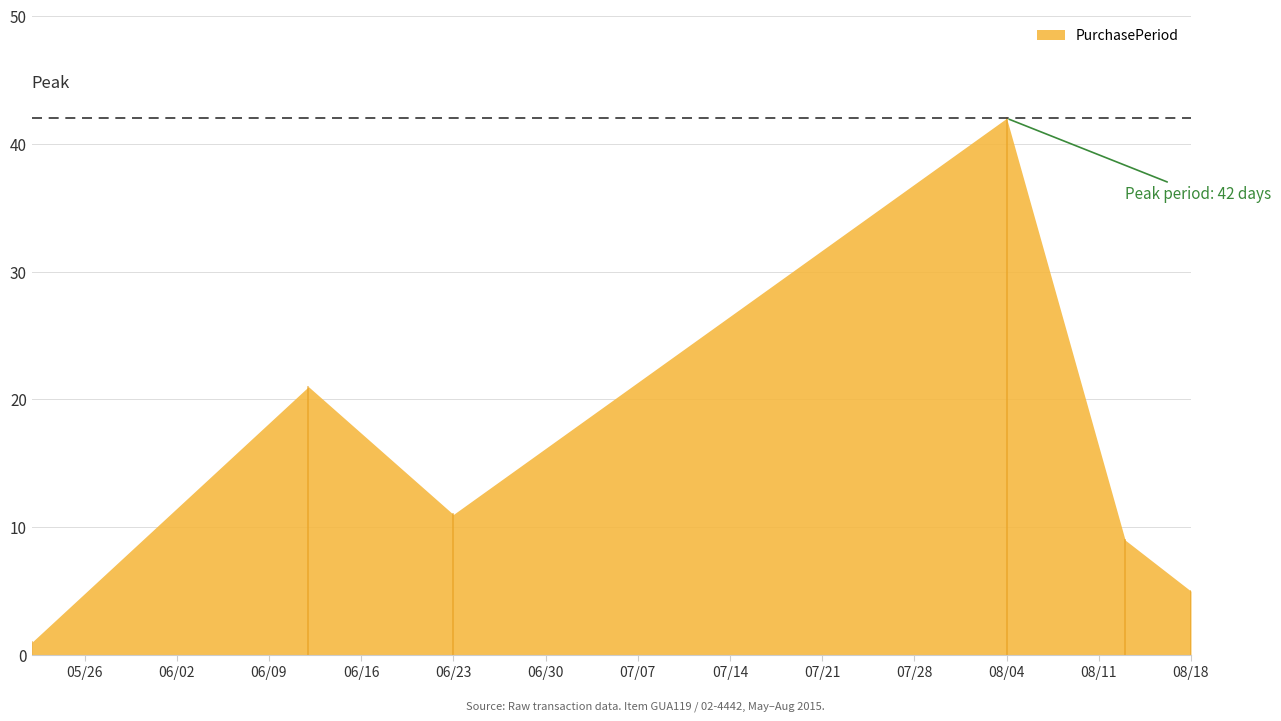

What is the sum of all values?

89